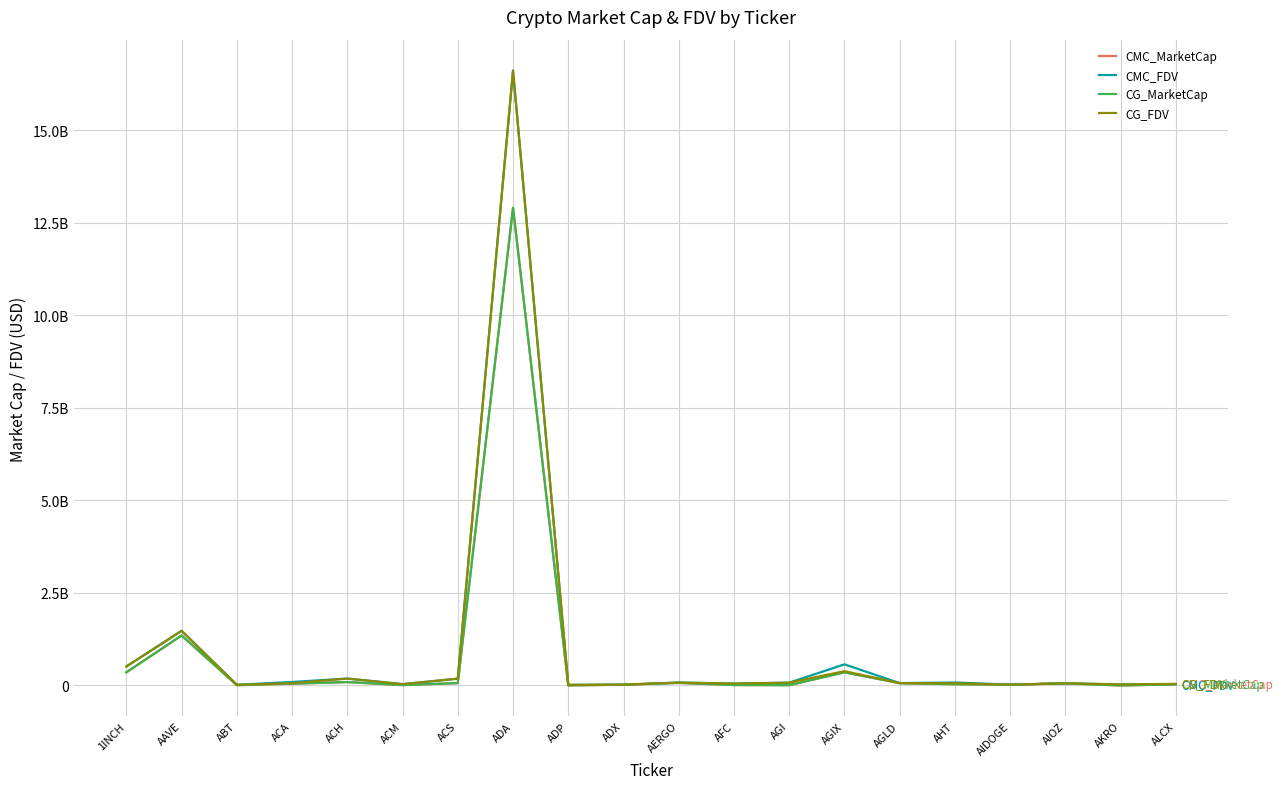

Reading left to right, what are all the values shown in this chart?

CMC_MarketCap: 355985472	1351196016	9199501	48978133	92421505	10976143	65002710	12909318975	3046967	21314607	70362707	12433098	9082117	354984830	64486145	34576812	22056901	56713134	556704	31987853
CMC_FDV: 513252756	1478189120	19372917	94646309	187281917	36410376	184277589	16619988633	16392963	22510532	79447745	50652799	75771052	571529910	64565014	80796093	22985095	60257233	27923522	36403409
CG_MarketCap: 355985472	1351196016	9199501	48978133	92421505	10976143	65002710	12909318975	3046967	21314607	70362707	12433098	9082117	354984830	64486145	34576812	22056901	56713134	556704	31987853
CG_FDV: 512957654	1476680645	17357549	61082276	186948382	36345496	184757283	16609717728	16177063	22427374	79059222	51078721	77290946	387237704	64486145	60754076	22056901	60316393	27835179	43904894